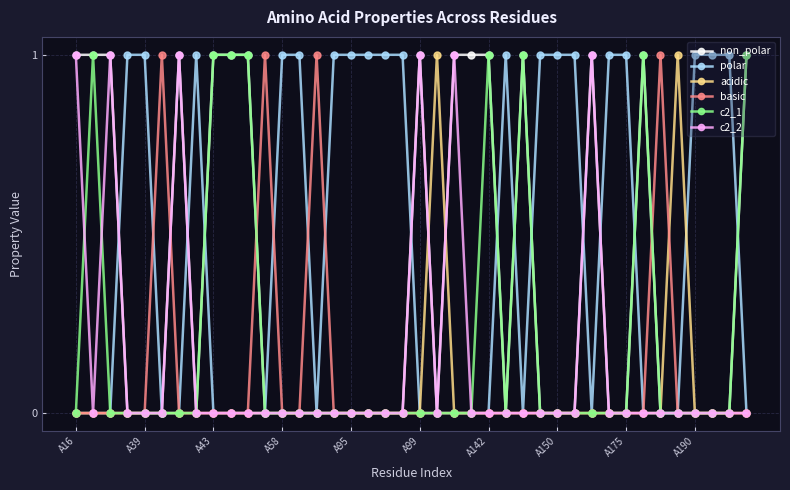

Which series has the largest total across all categories?

polar